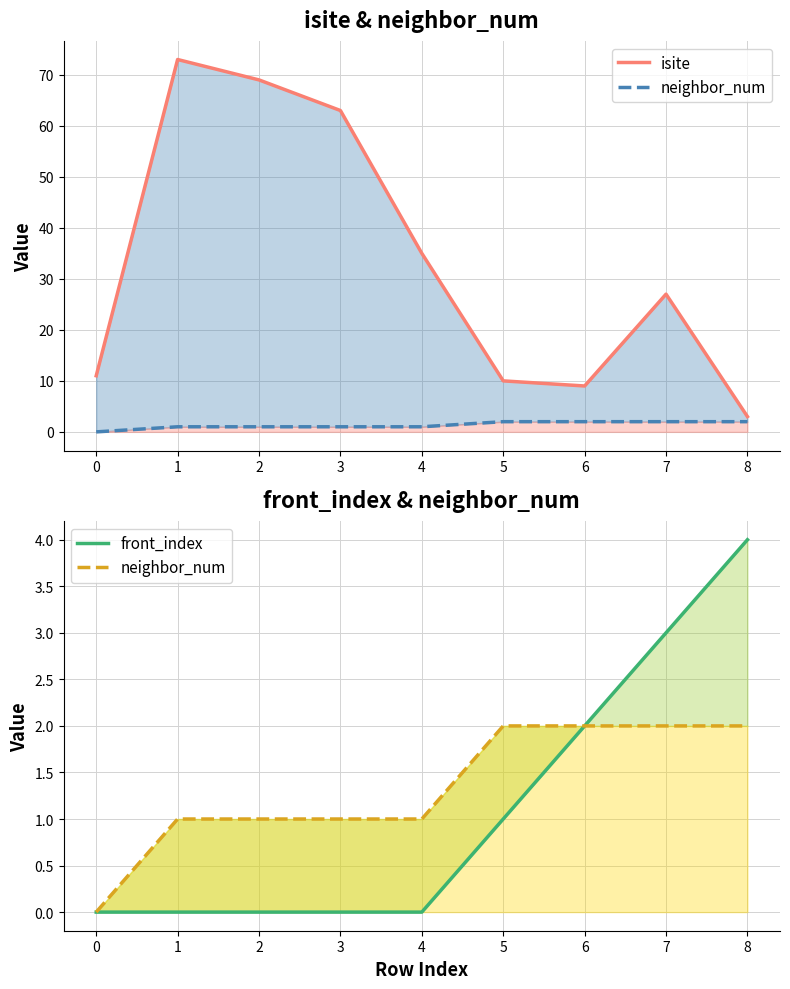

Is it true that neighbor_num equals 1 at 4?

True